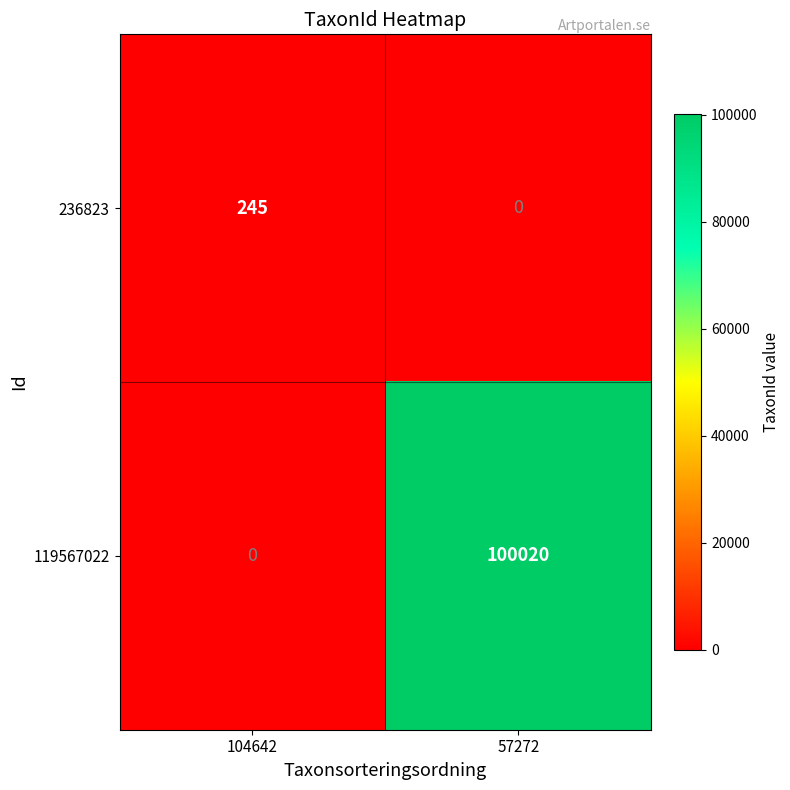

Which series has the largest total across all categories?

119567022